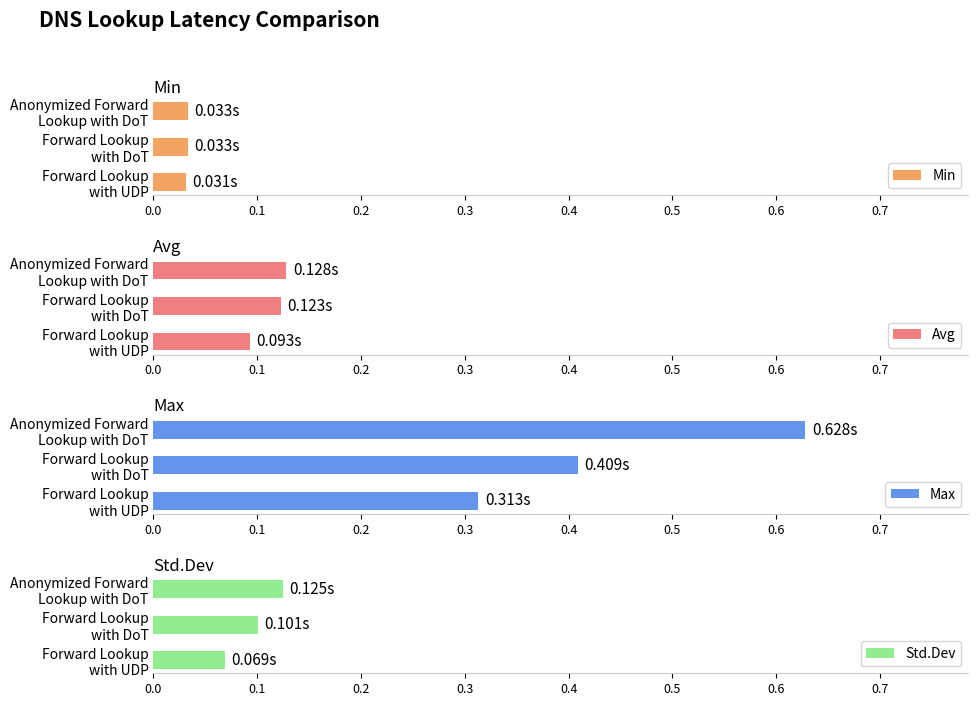

Is the value of Max at Anonymized Forward
Lookup with DoT greater than the value of Std.Dev at Forward Lookup
with UDP?

Yes